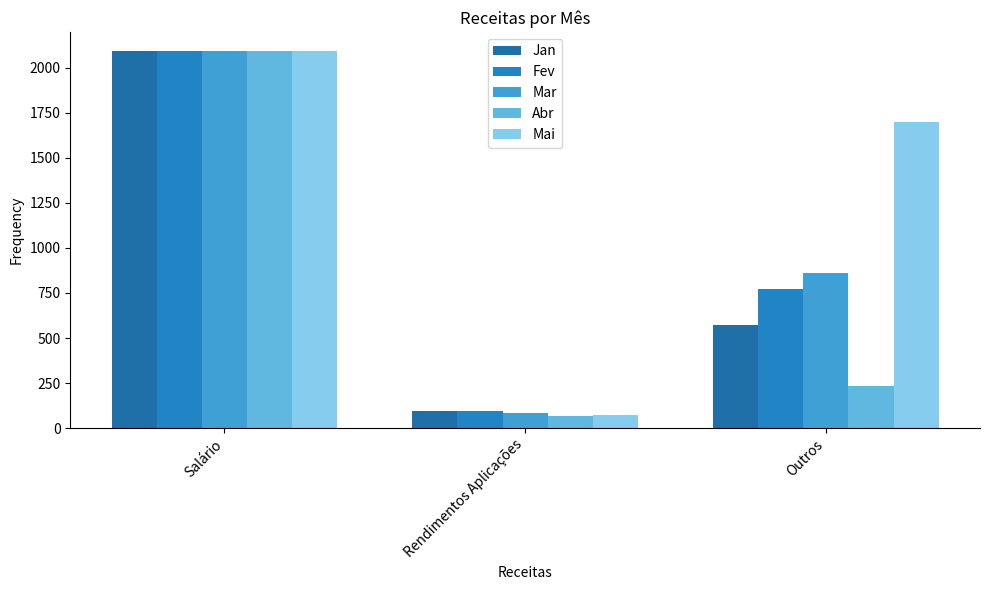

What is the label of the 1st bar from the left?

Salário